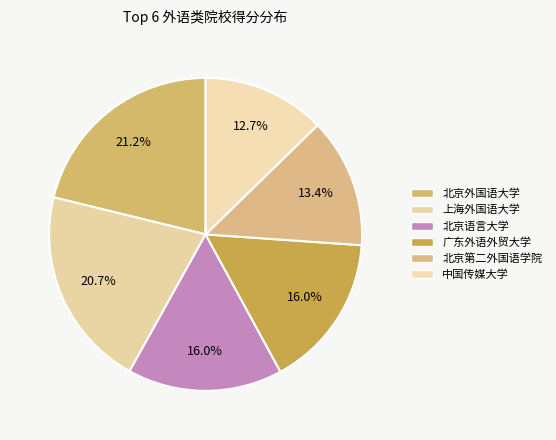

Combined, do 上海外国语大学 and 广东外语外贸大学 account for over 50%?

No